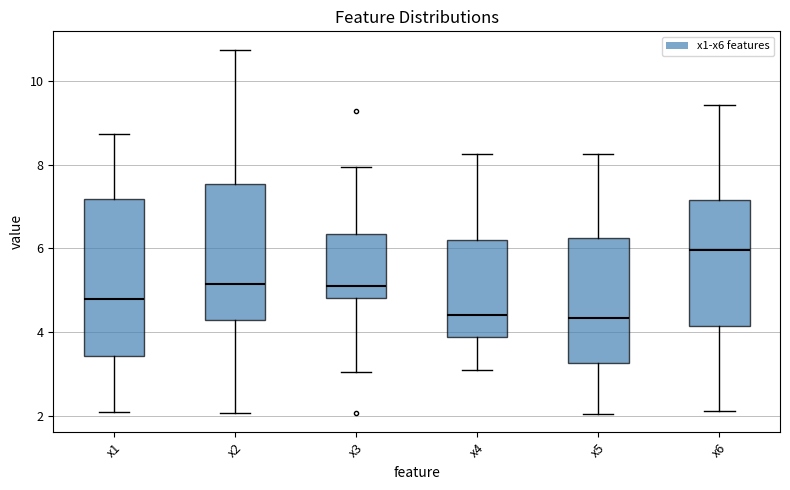

Reading left to right, transcribe this box plot: for each box, give where its median line is, the range the box spans, and where its two whiskers end, as read against the y-axis. The values are not printed on the chart, so give them approximately, as read against the axis.

x1: median 4.8, box 3.4 to 7.2, whiskers 2.0 to 8.8
x2: median 5.2, box 4.2 to 7.6, whiskers 2.0 to 10.8
x3: median 5.2, box 4.8 to 6.4, whiskers 3.0 to 8.0
x4: median 4.4, box 3.8 to 6.2, whiskers 3.0 to 8.2
x5: median 4.4, box 3.2 to 6.2, whiskers 2.0 to 8.2
x6: median 6.0, box 4.2 to 7.2, whiskers 2.2 to 9.4